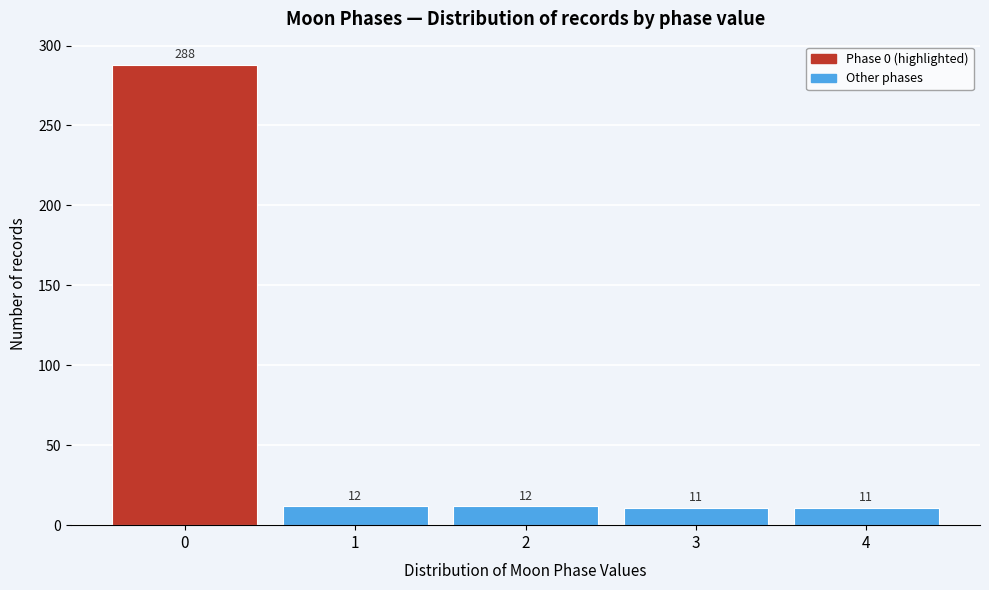

Reading left to right, extract all data points from this chart.

0=288	1=12	2=12	3=11	4=11